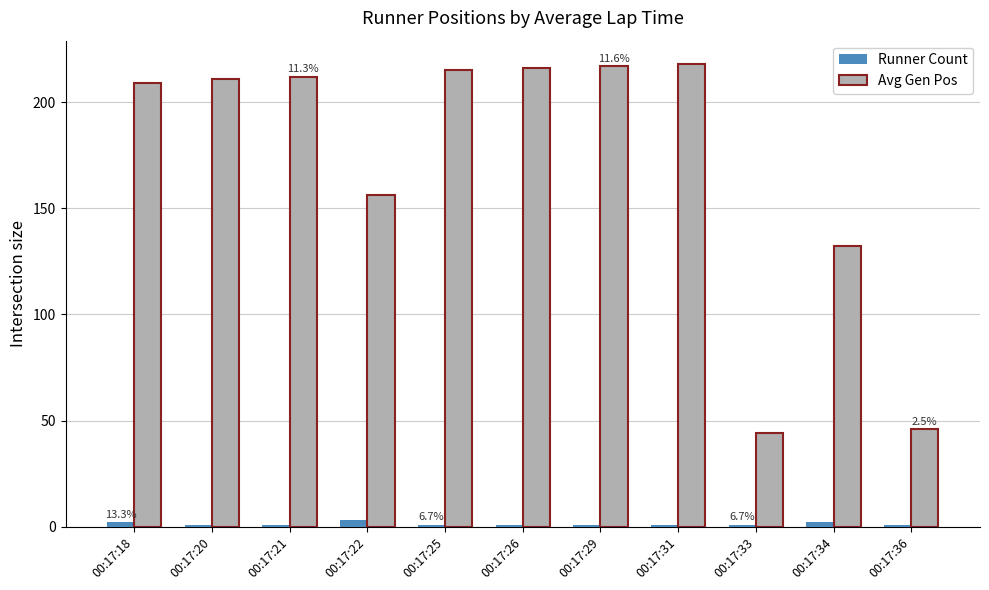

What are all the series names shown in the legend?

Runner Count, Avg Gen Pos